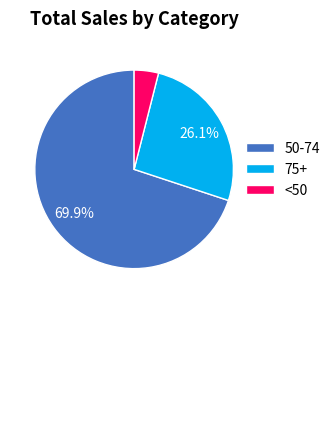

Does 50-74 account for over 50% of the chart?

Yes